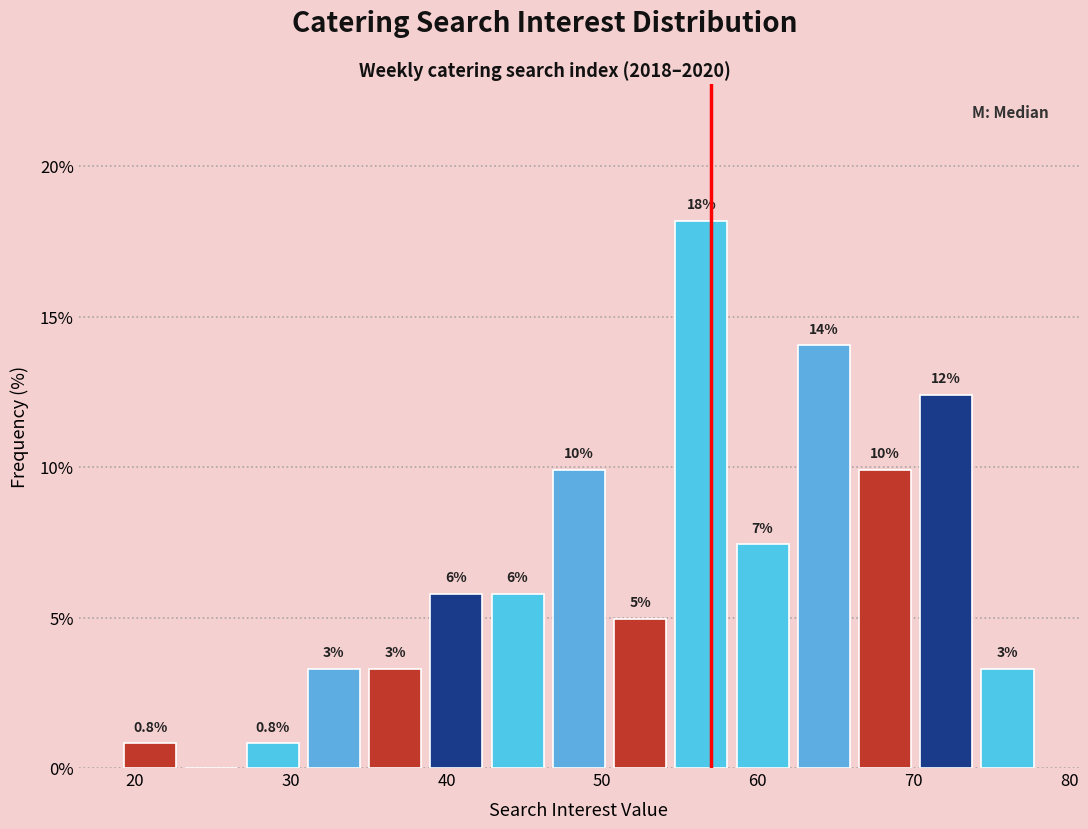

Around what value on the x-axis is the tallest bar? Give the approximate position of its centre, as read against the axis.

56